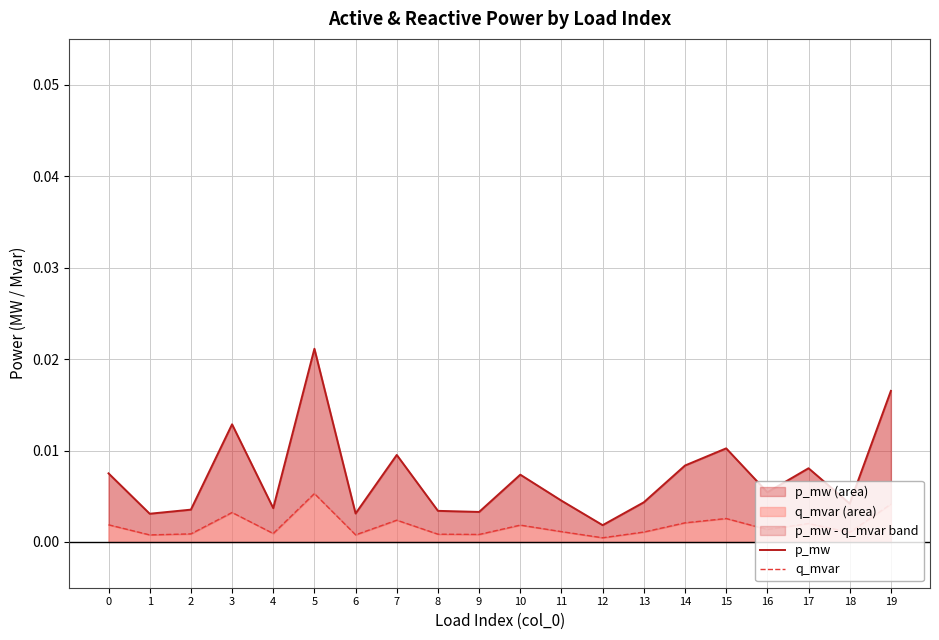

True or false: p_mw (area) and q_mvar (area) cross at least once.

False